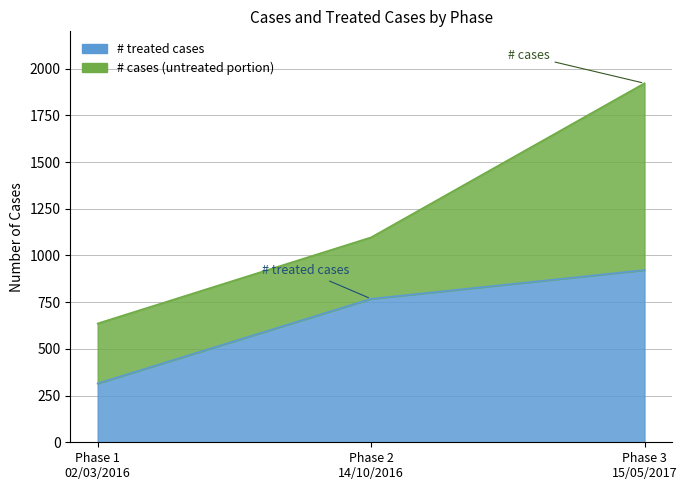

Which label corresponds to the largest value in the chart?

Phase 3
15/05/2017